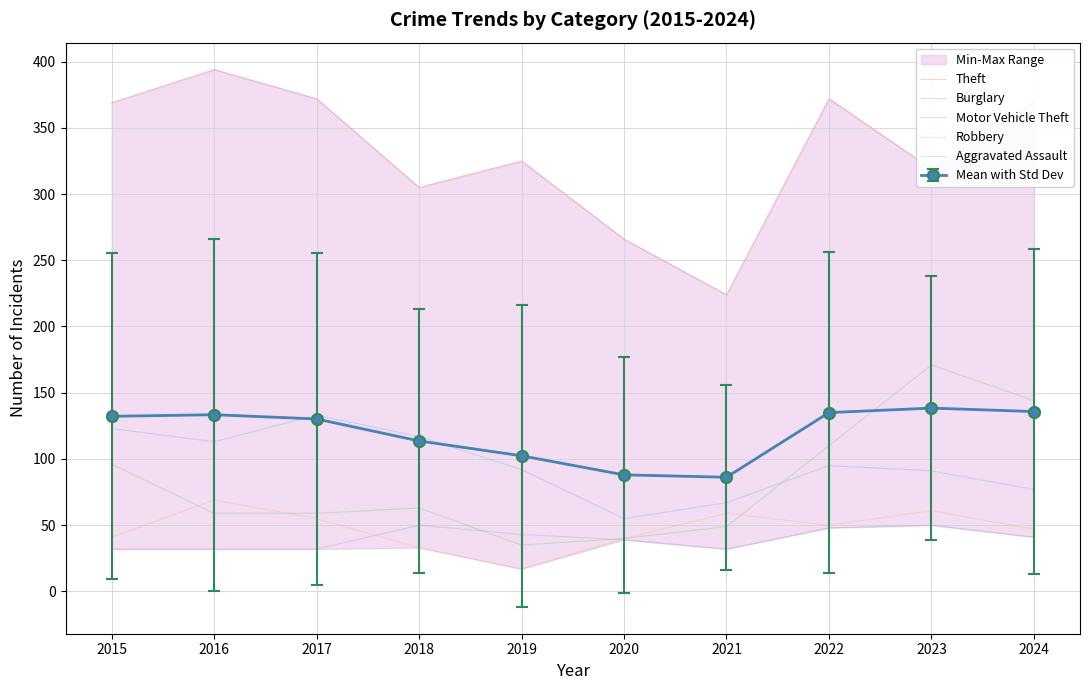

What is the value of the Aggravated Assault point at the 9th from the left?

50